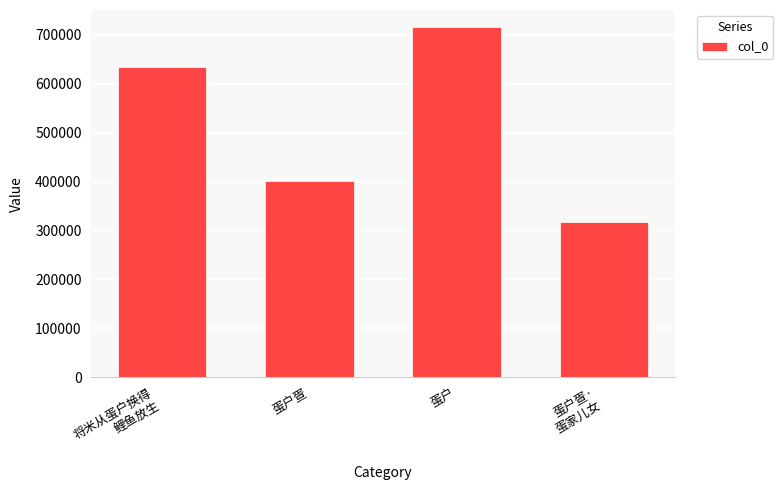

What is the change in value from 蛋户疍 to 蛋户?

+314136